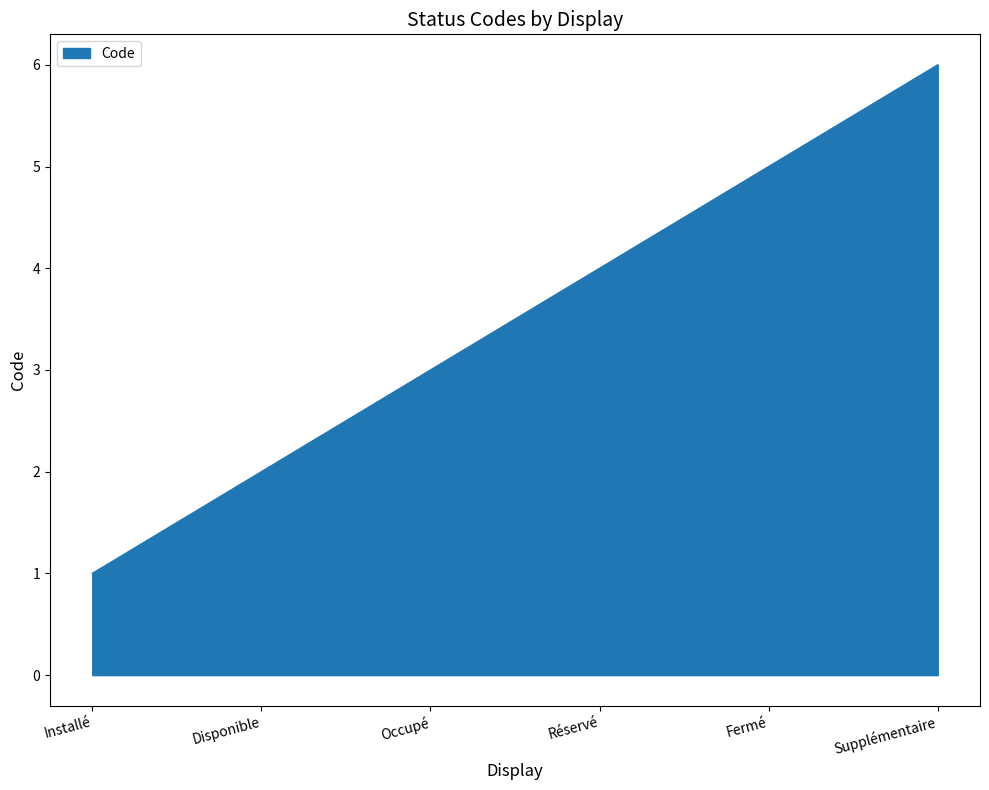

What is the difference between the maximum and second lowest values?

4